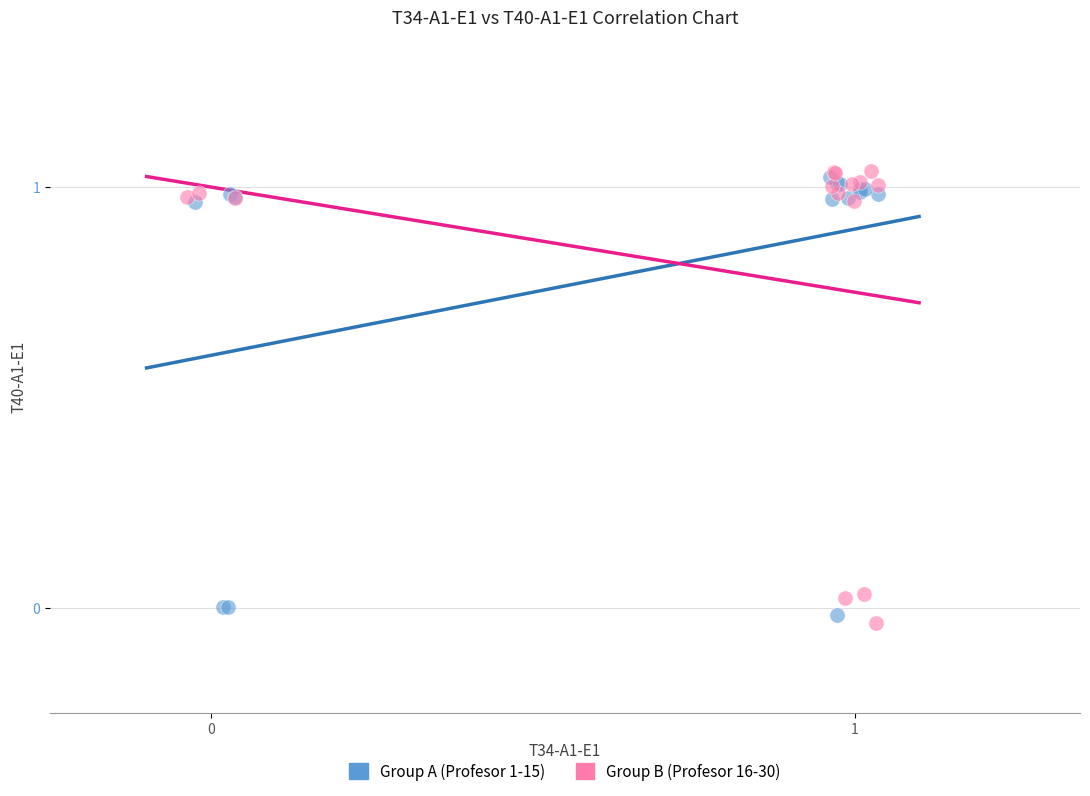

Which series contains the highest Y value?

Group B (Profesor 16-30)